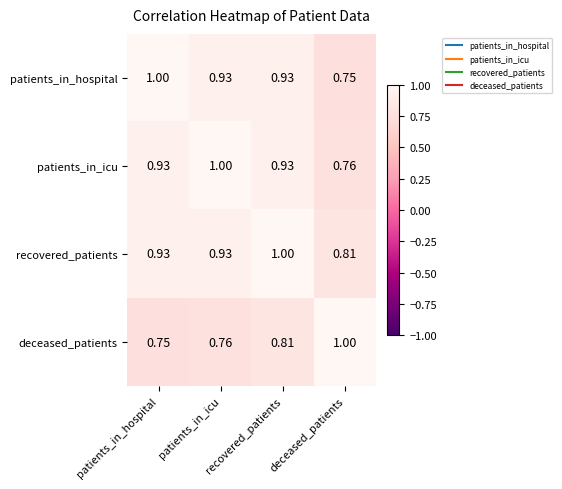

At deceased_patients, list the series in order from largest to smallest.

deceased_patients, recovered_patients, patients_in_icu, patients_in_hospital